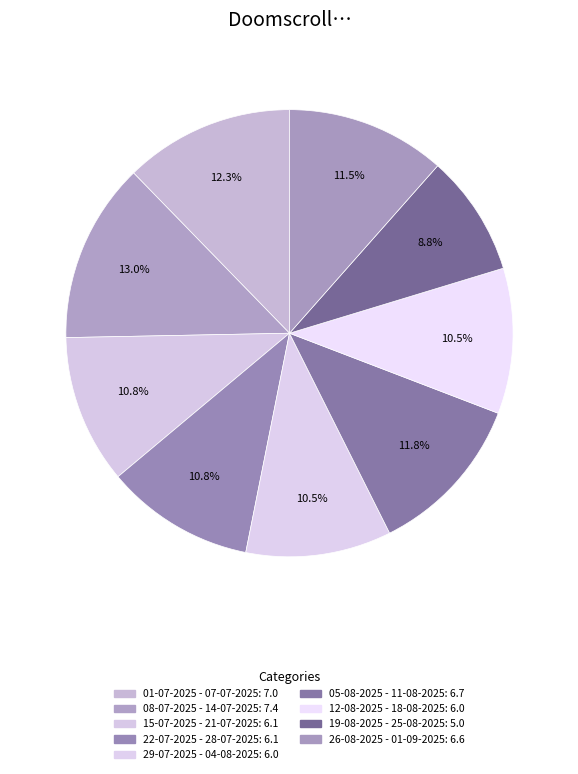

The 08-07-2025 - 14-07-2025 slice represents 13% of the pie. True or false?

True